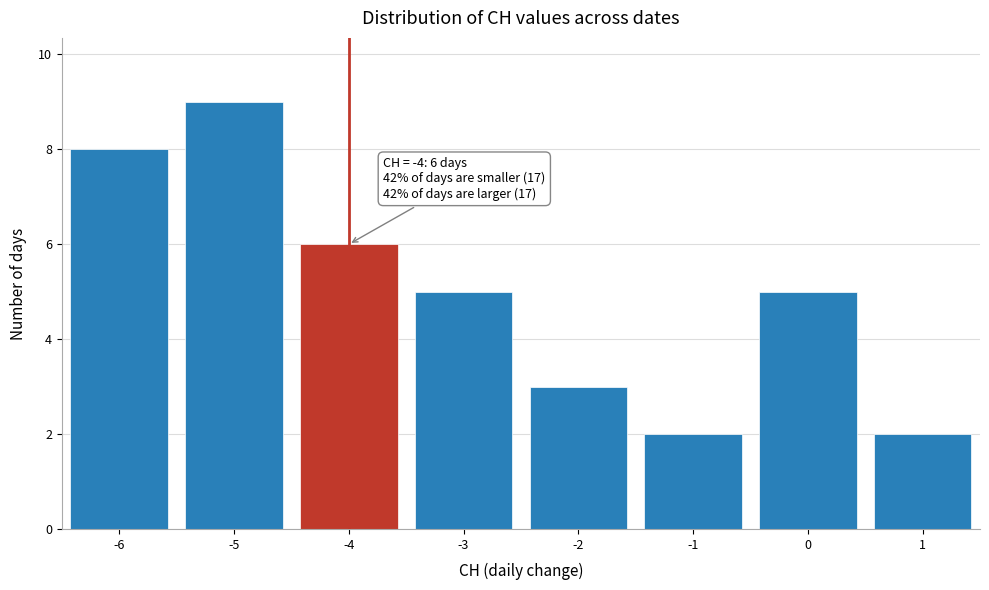

Over which range of the x-axis is the bar tallest?

-5.5 to -4.5